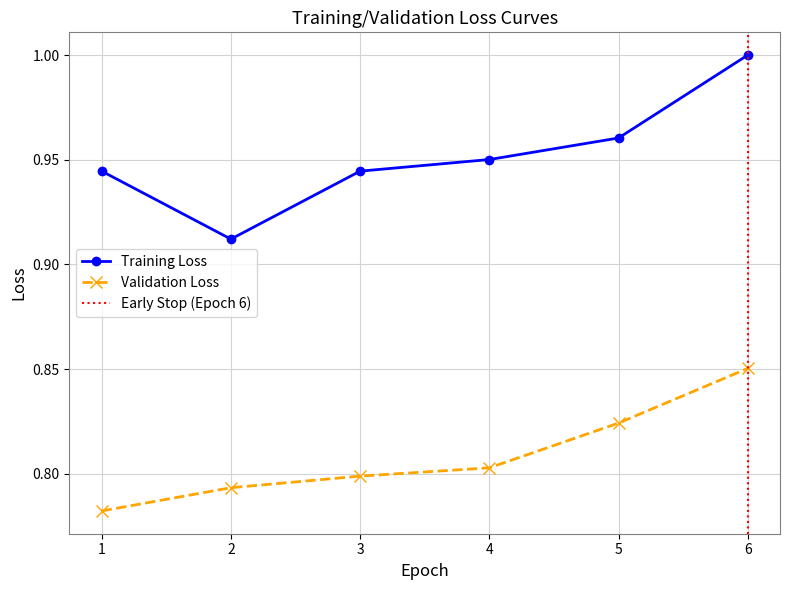

True or false: Validation Loss and Training Loss cross at least once.

False